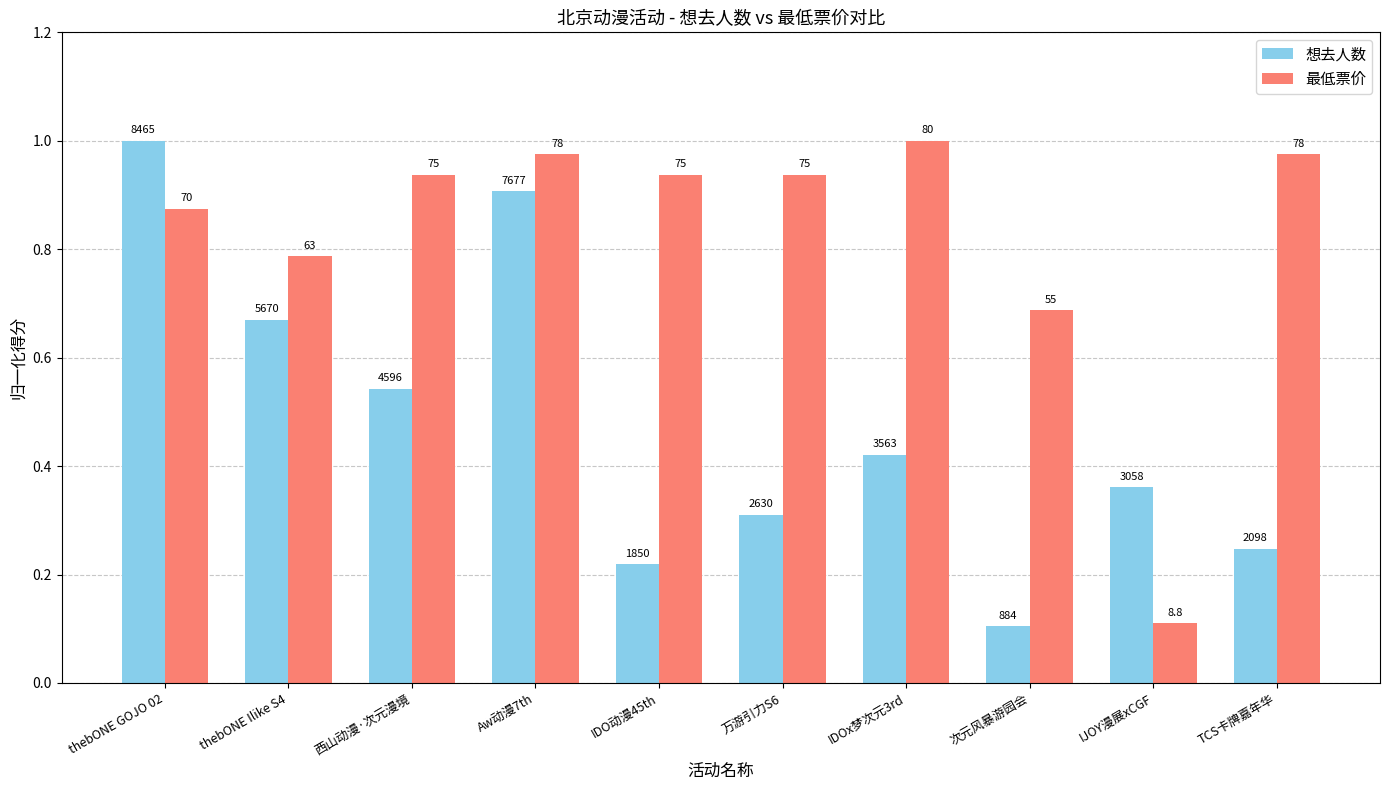

How many bars are there in each group?

2